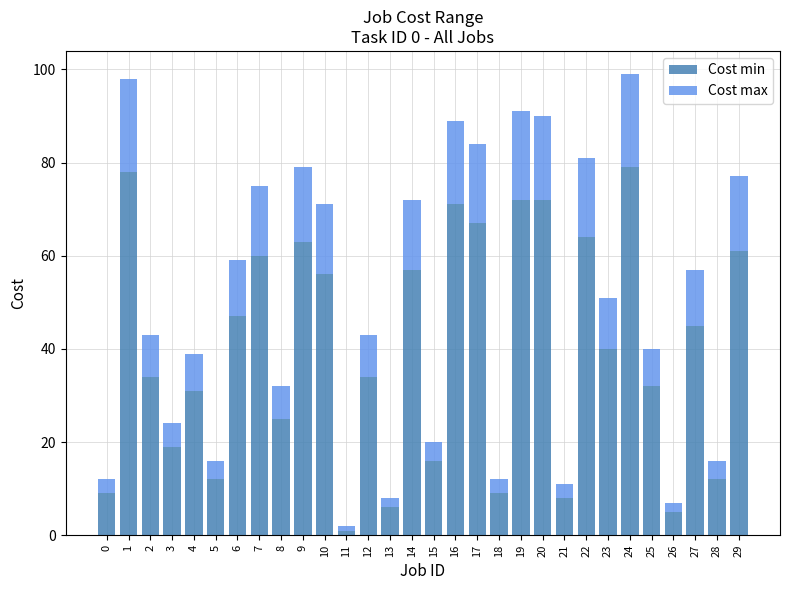

What is the total value across all series at 27?

57